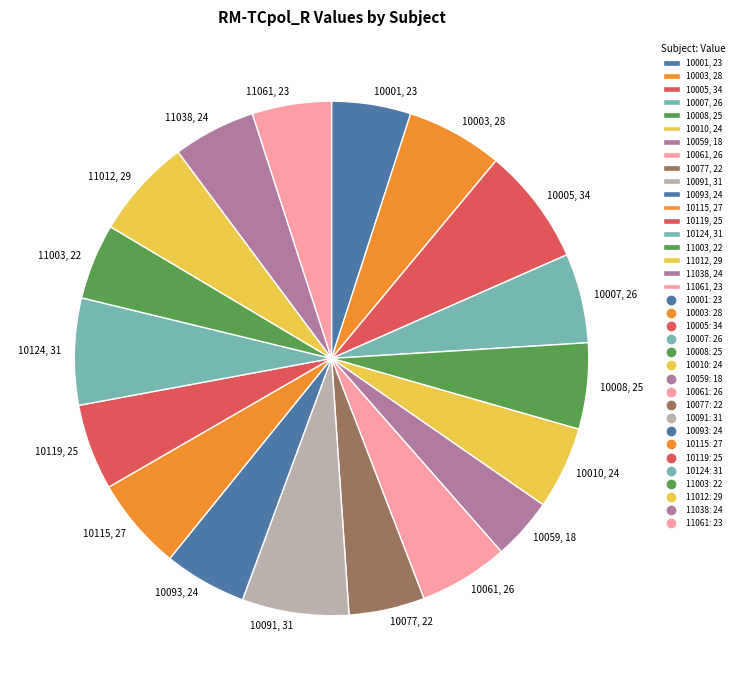

Does any single category account for the majority?

No